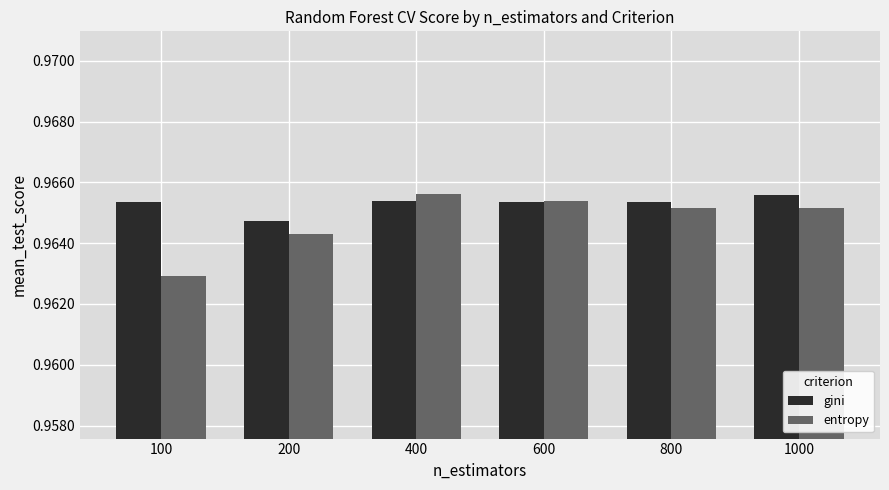

How many groups of bars are there?

6